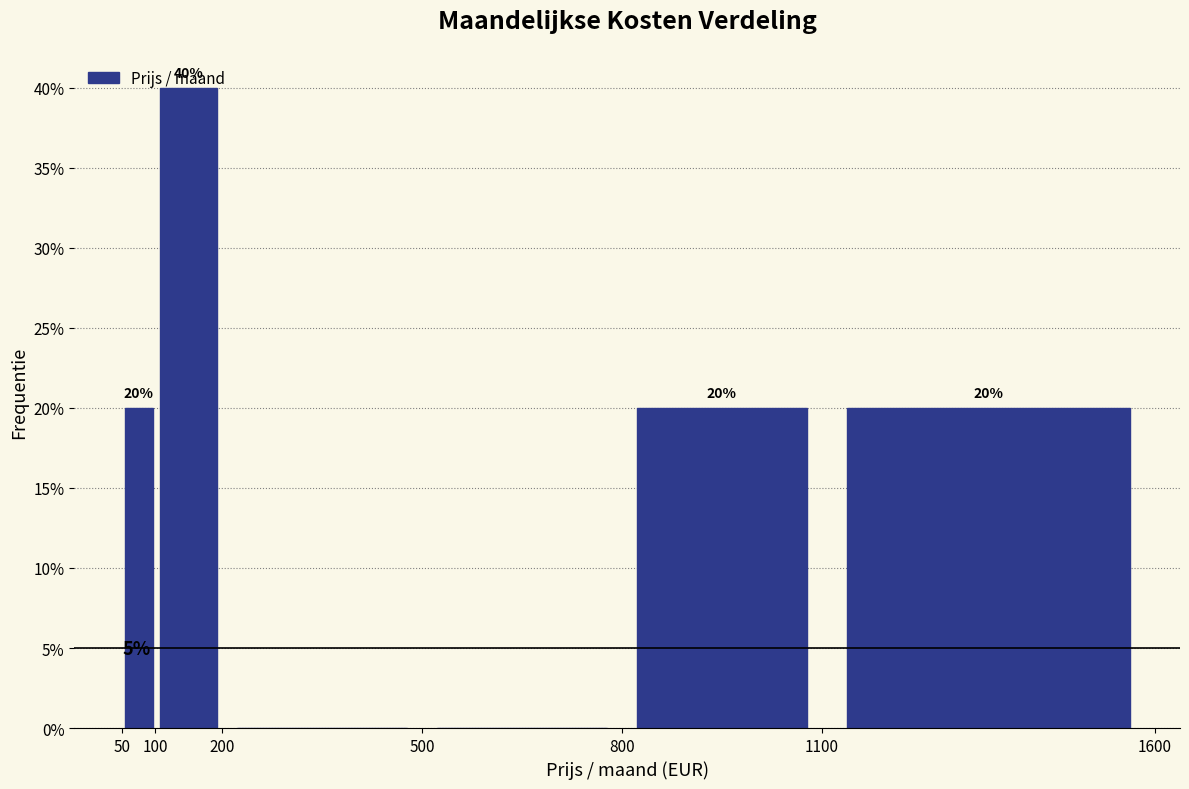

Which range on the x-axis has the tallest bar?

100 to 200